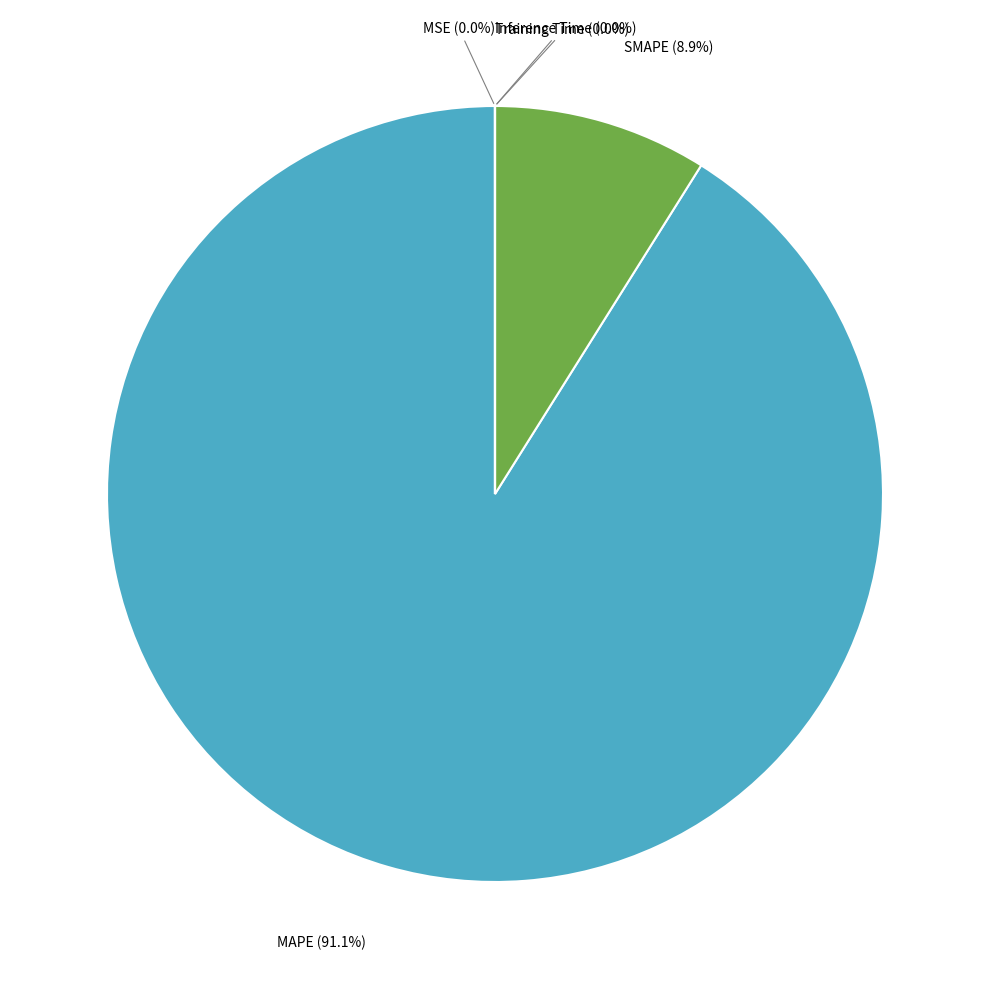

What is the largest slice in the pie chart?

MAPE